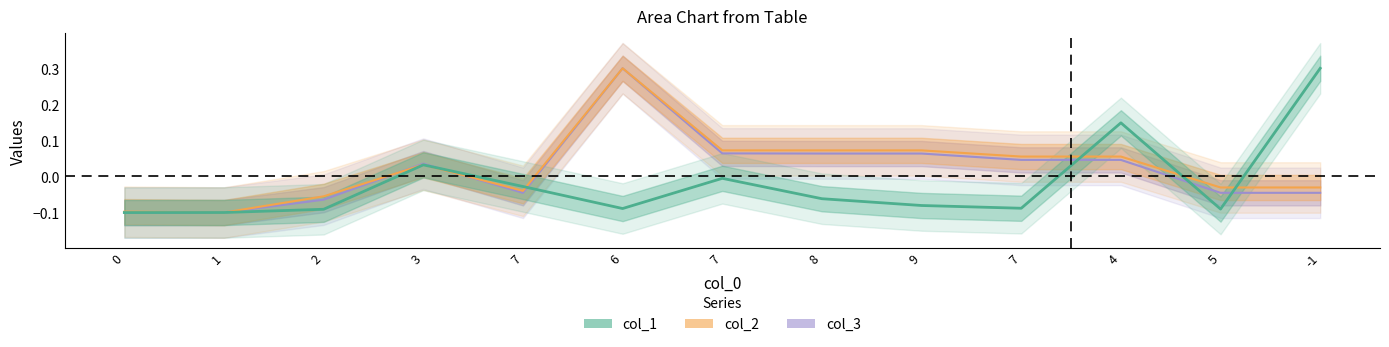

What is the total value across all series at 7?

-0.1